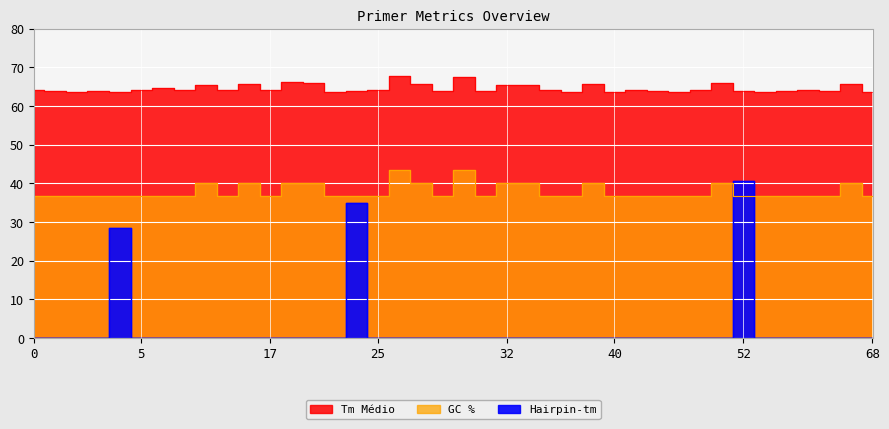

True or false: GC % has more than 2 interior local peaks.

True